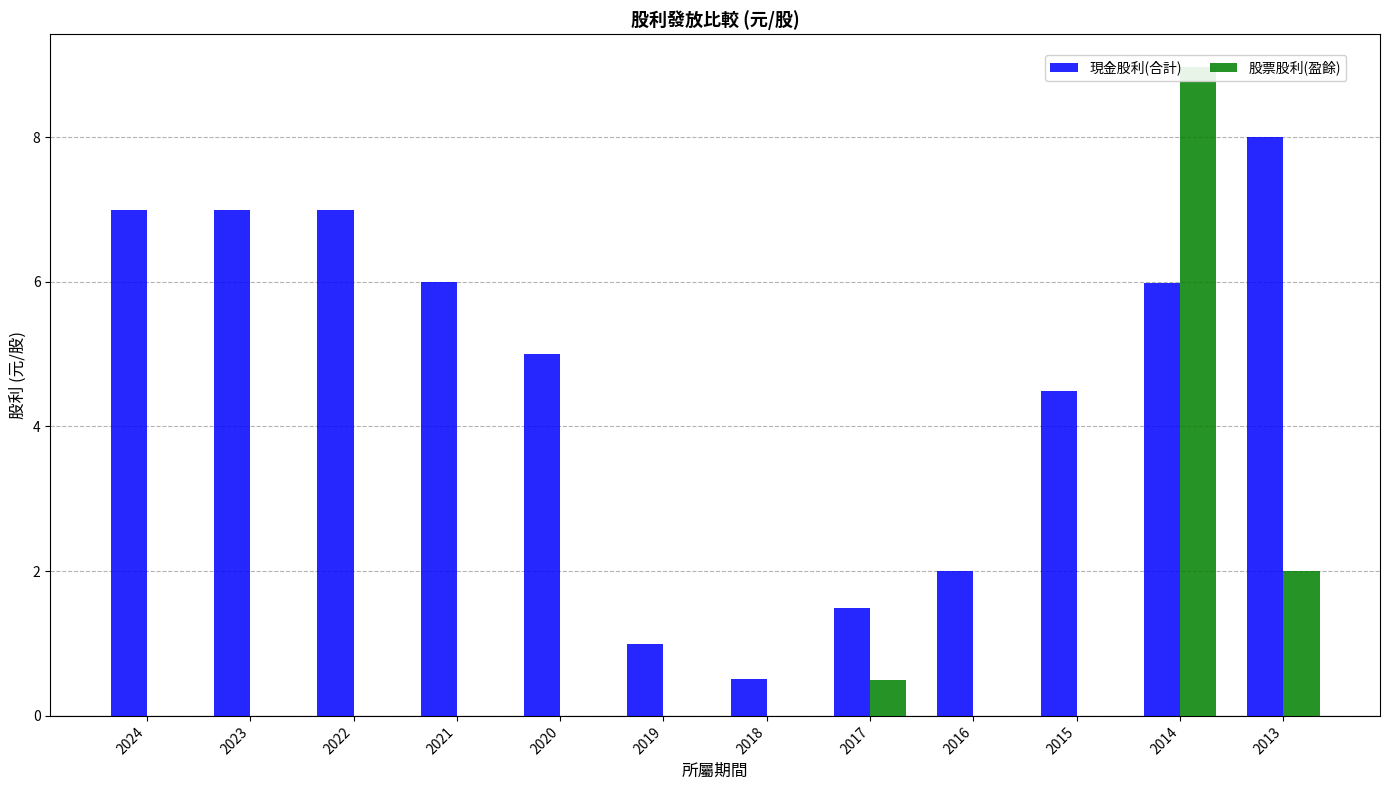

How many bars are there in each group?

2